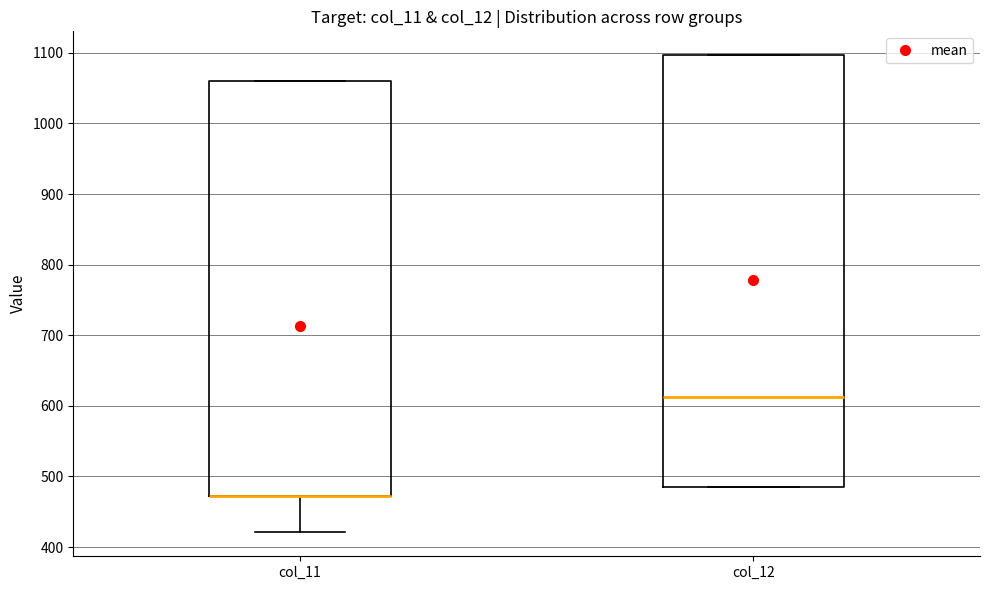

Which box is the tallest, from its lower edge to its upper edge?

col_12